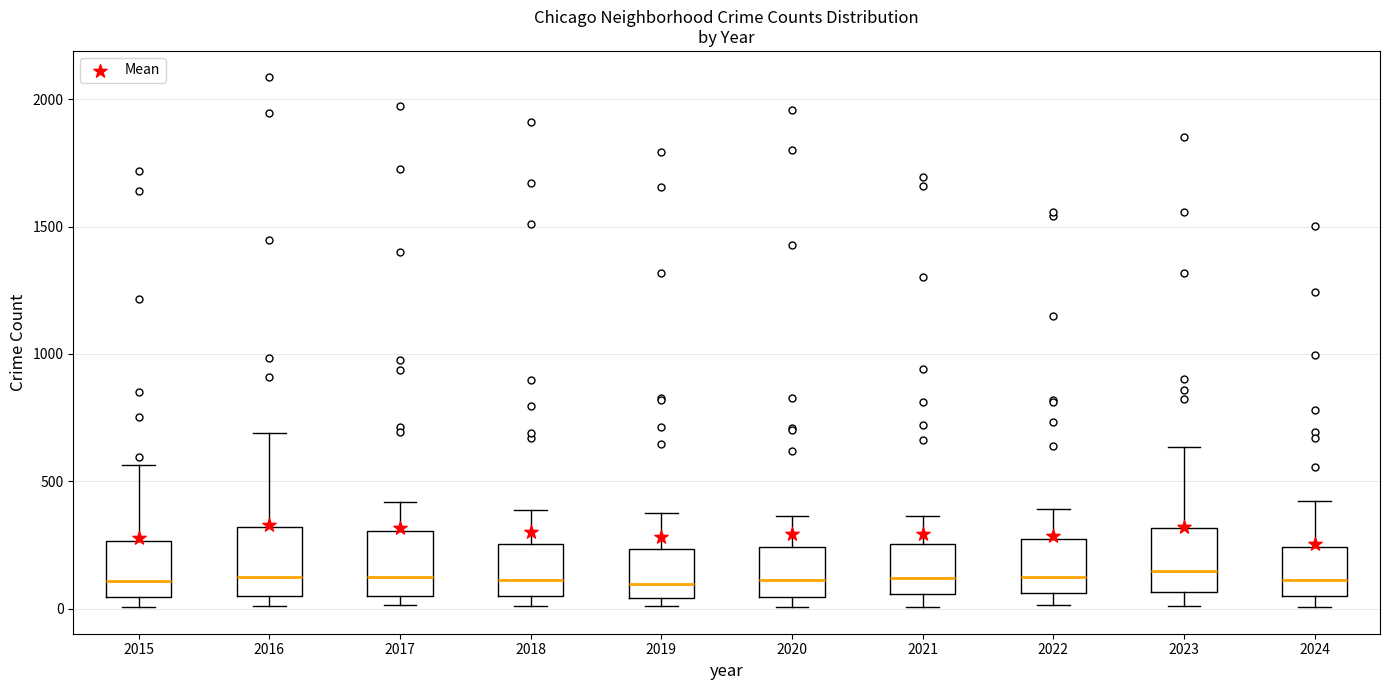

Where is the lower edge of the box at x = 2022 on the y-axis? The values are not printed on the chart, so give them approximately, as read against the axis.

50